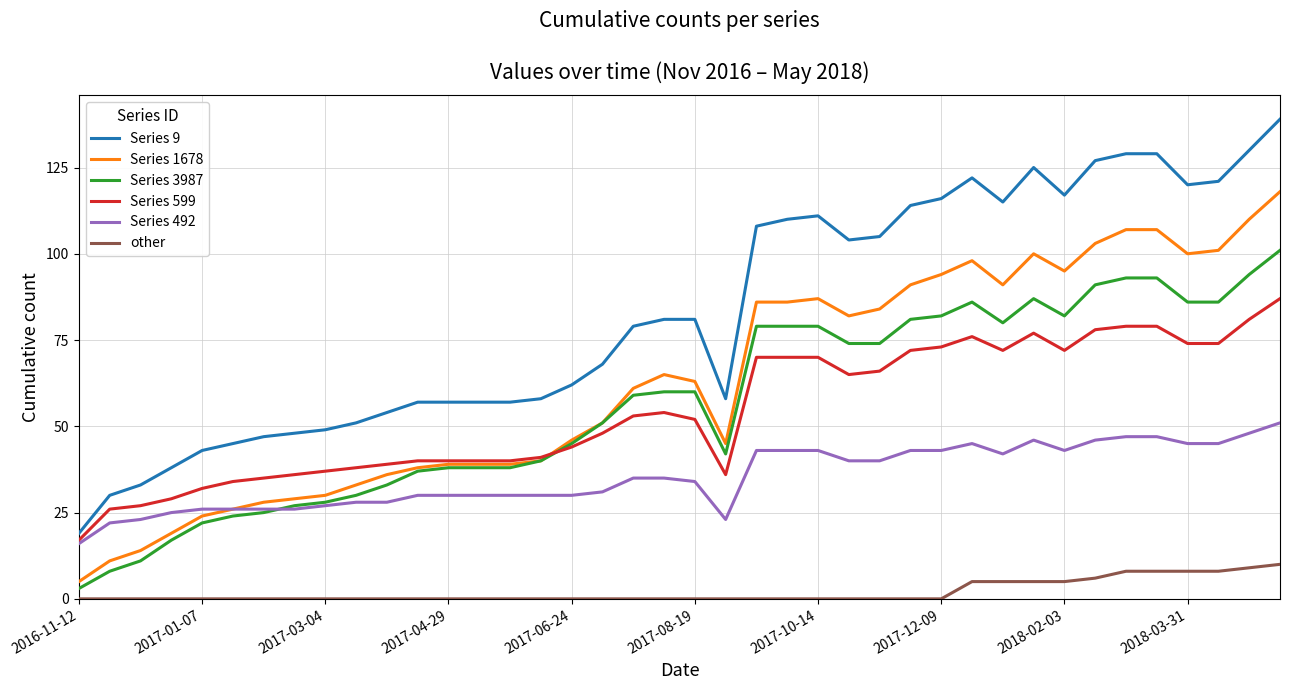

True or false: Series 9 and Series 1678 intersect in this chart.

False